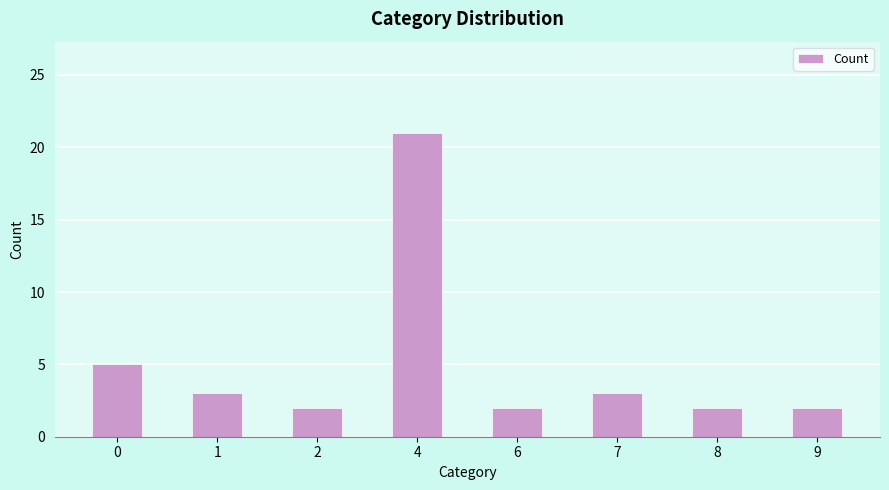

What is the greatest value displayed?

21